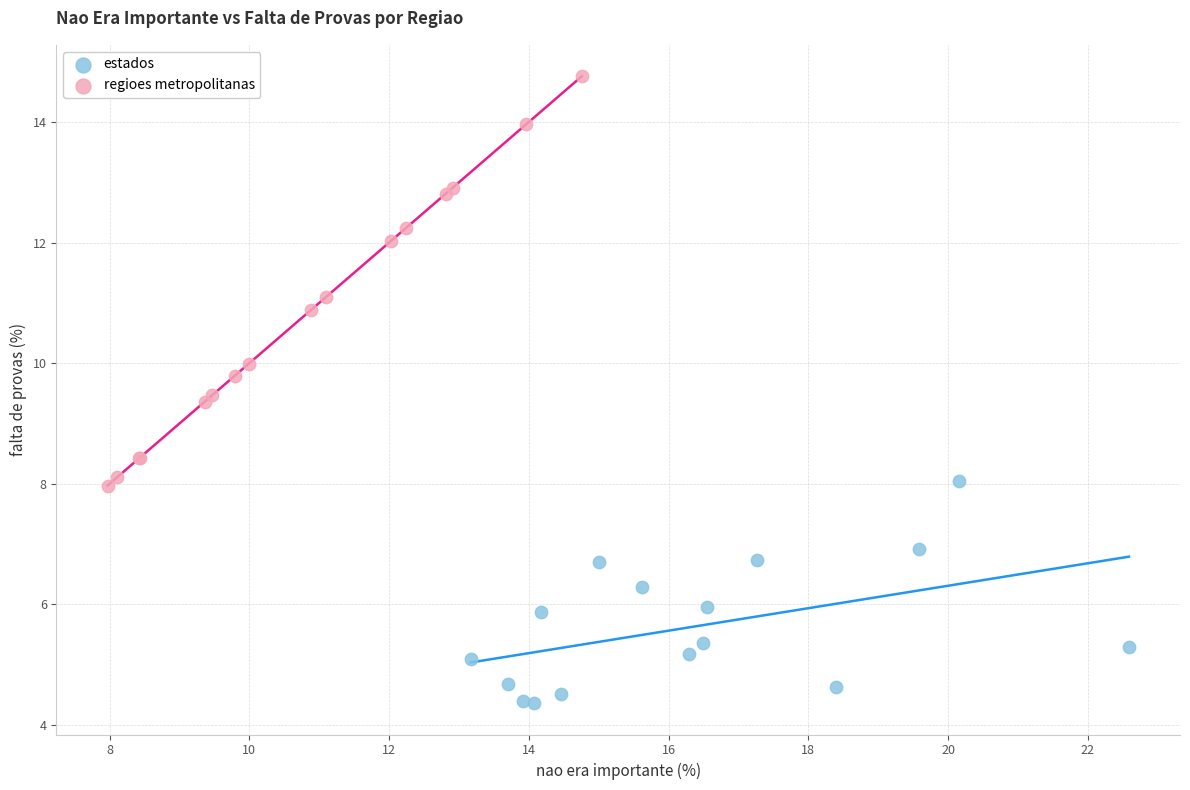

Which series contains the highest Y value?

regioes metropolitanas